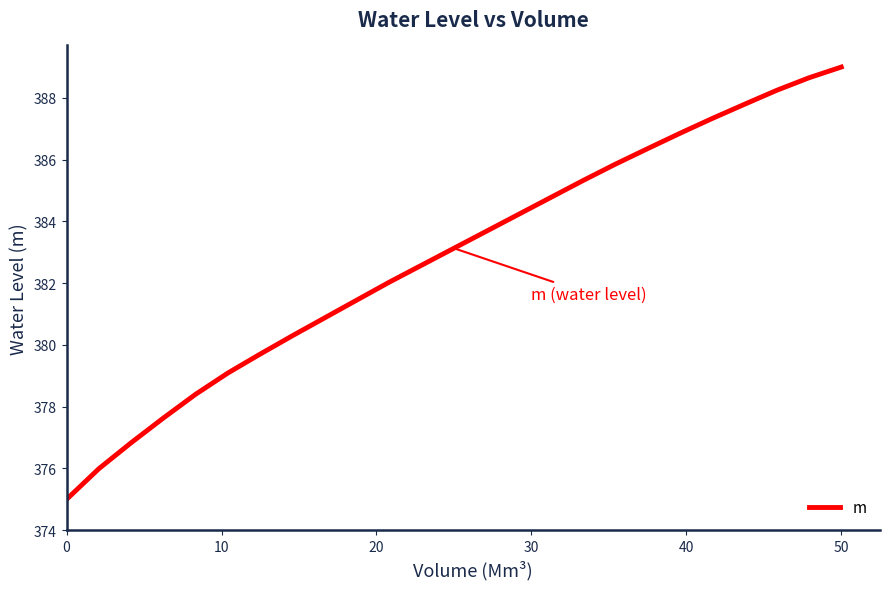

What is the maximum value shown in the chart?

389.0